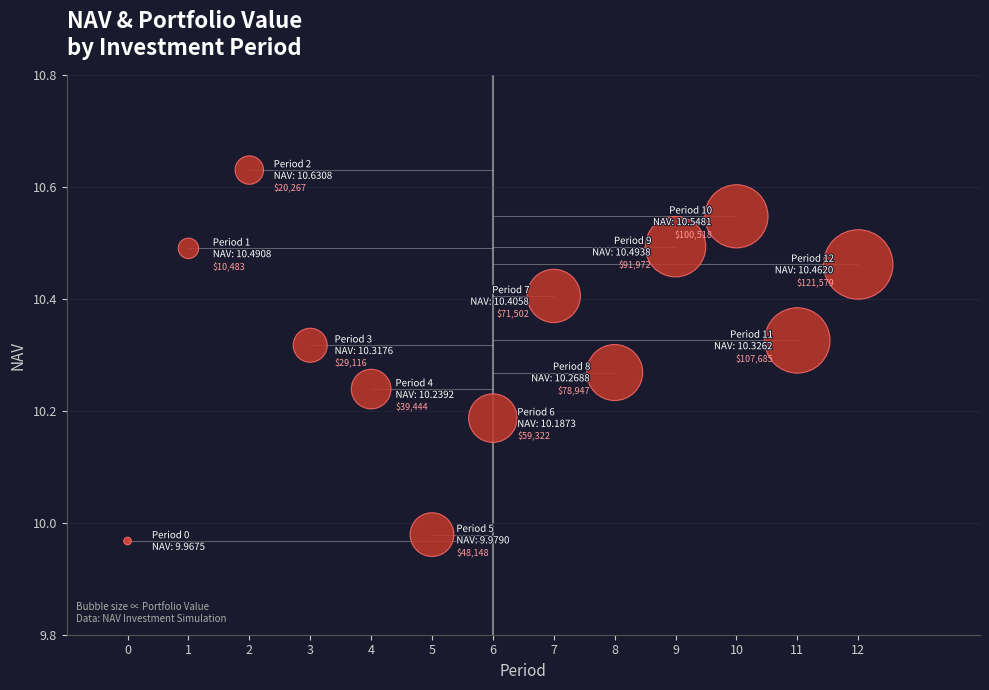

What is the range of Y values (max minus min)?

0.7